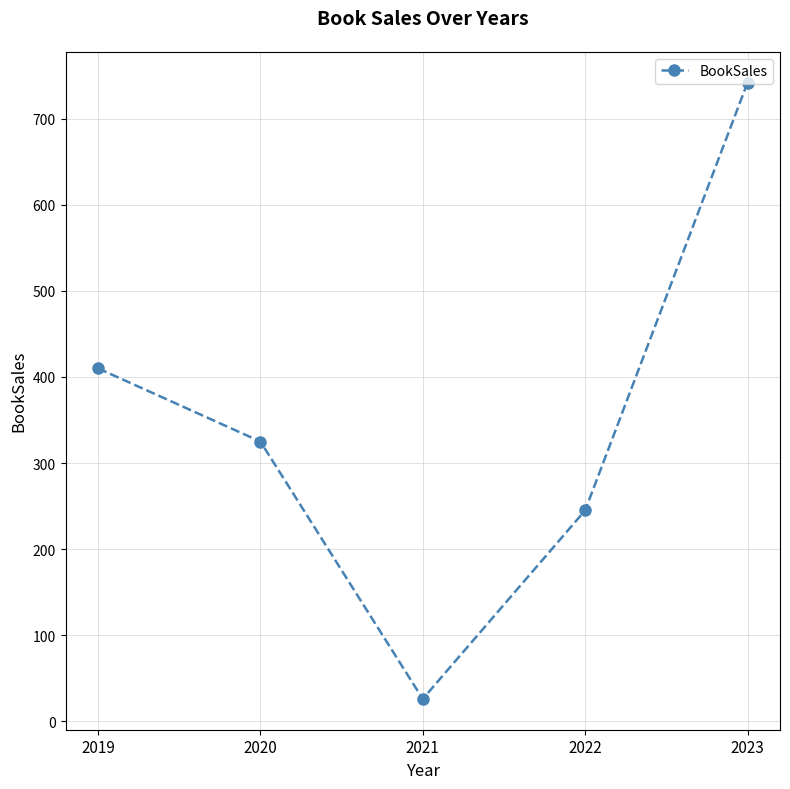

Does the chart have visible grid lines?

Yes